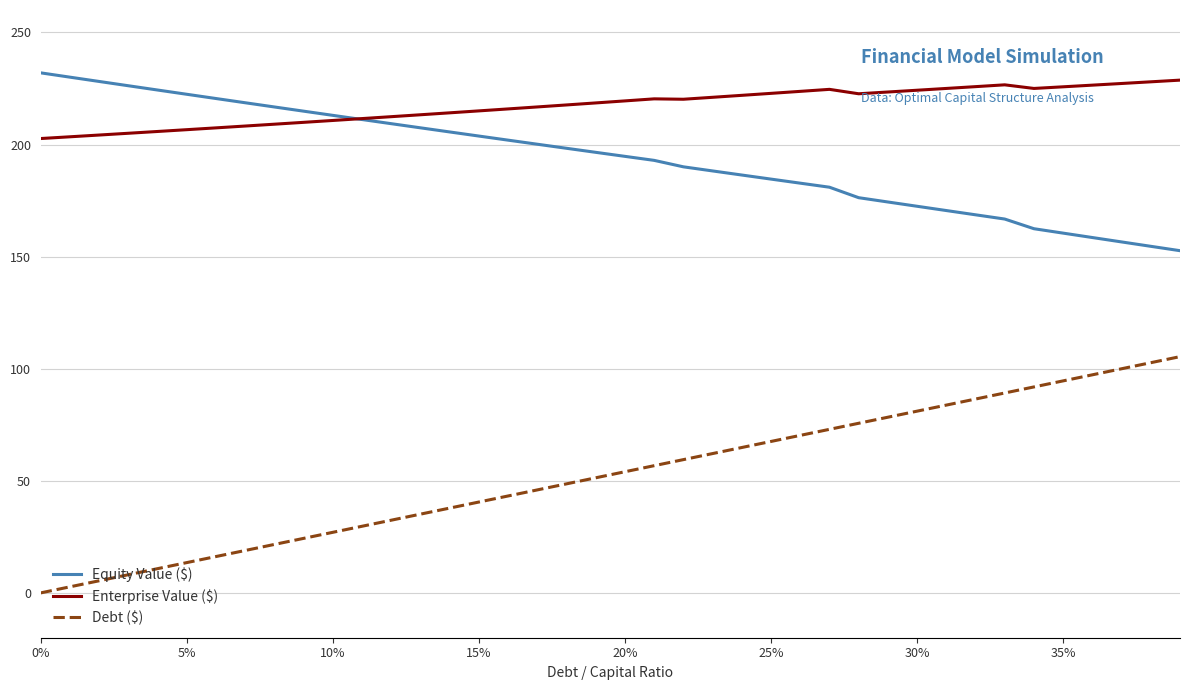

Which series has the largest total across all categories?

Enterprise Value ($)